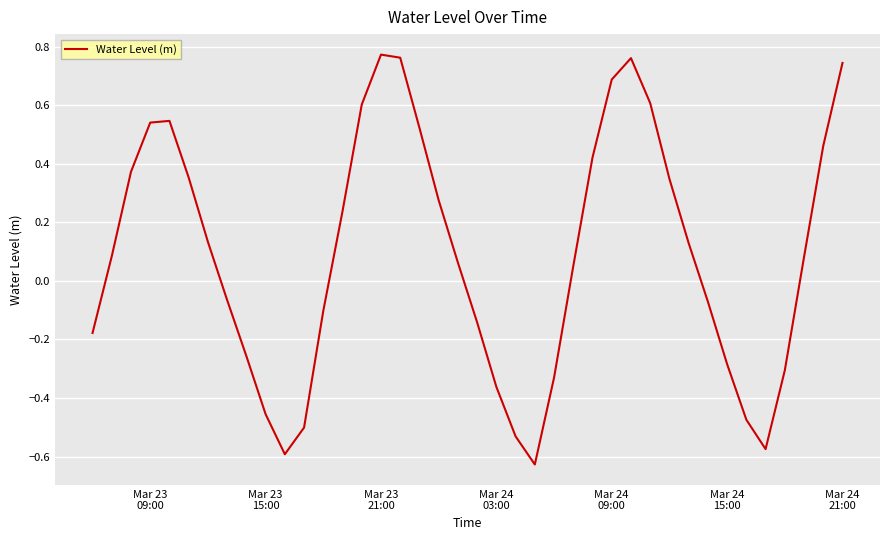

What is the difference between the maximum and minimum values?

1.4